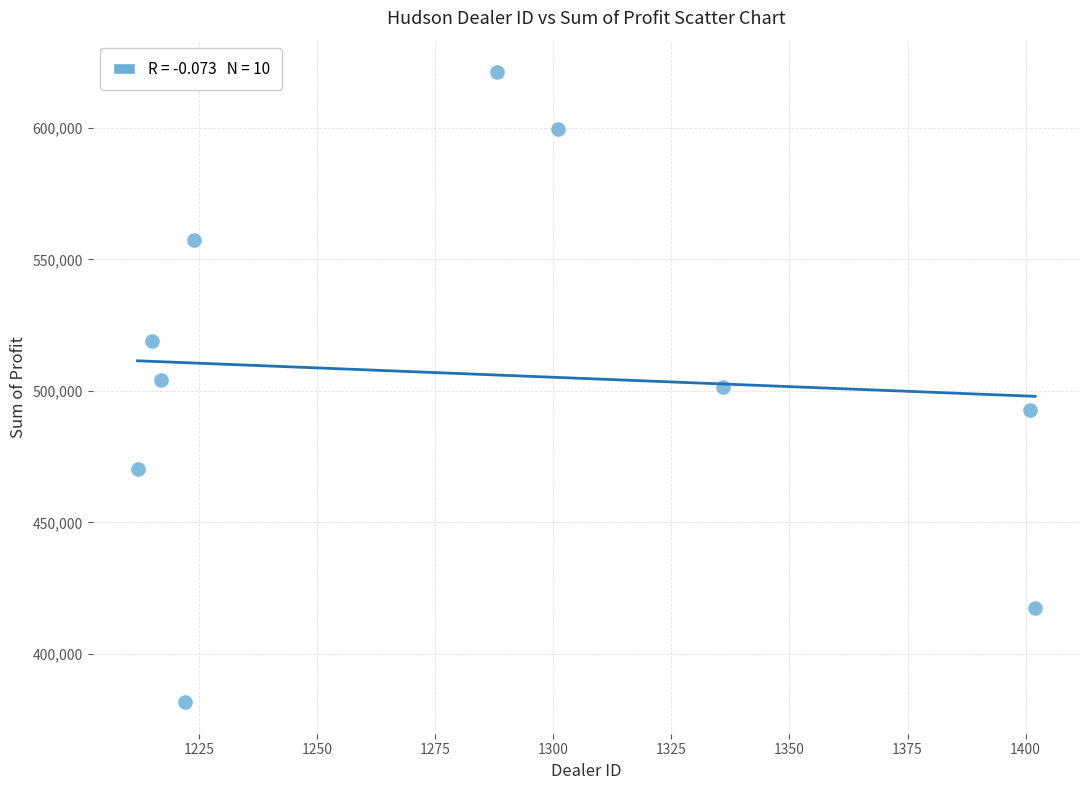

What is the range of Y values (max minus min)?

239496.0